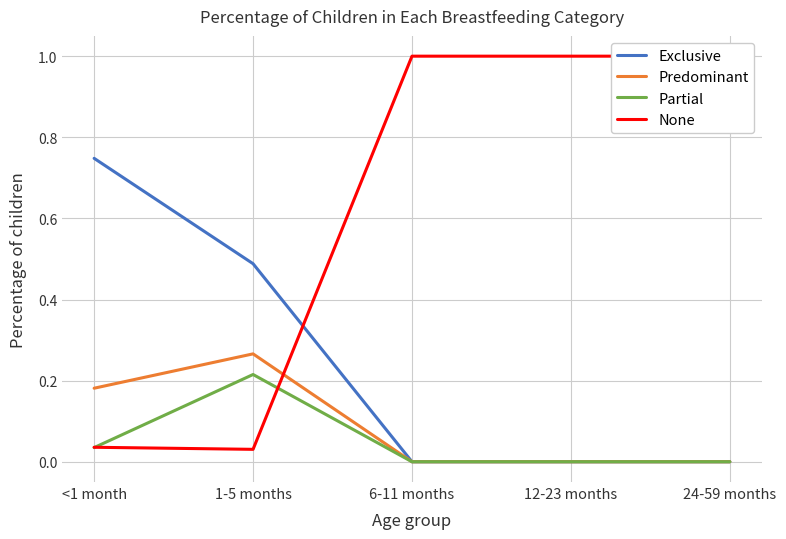

True or false: Partial and Predominant cross at least once.

False